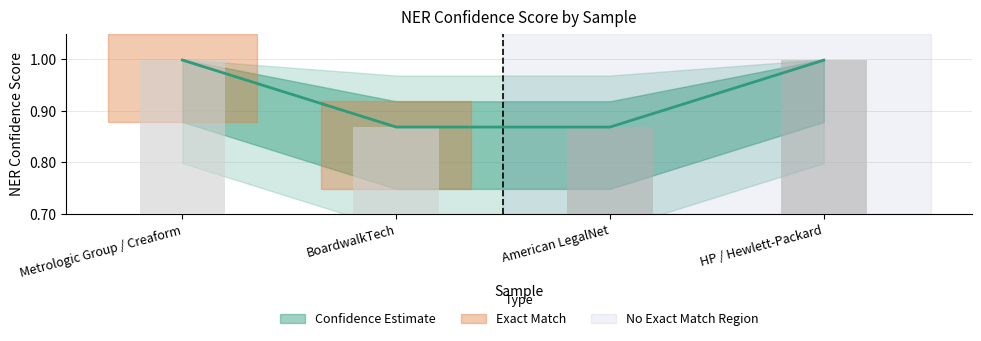

Is it true that the value at HP / Hewlett-Packard is 1.4?

False